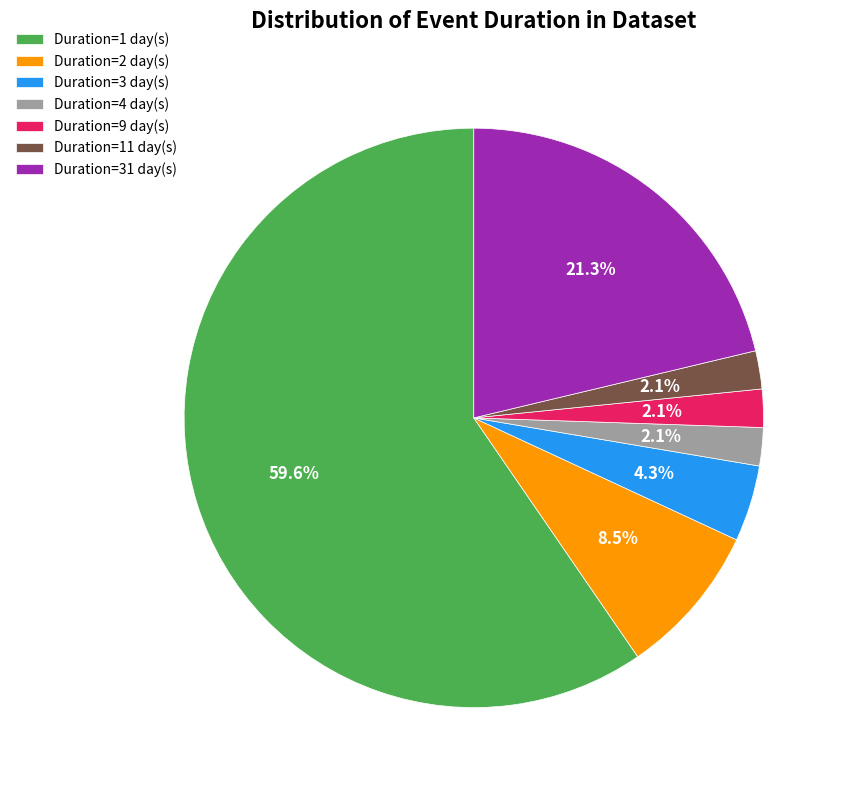

Is Duration=3 day(s) the majority of the pie?

No